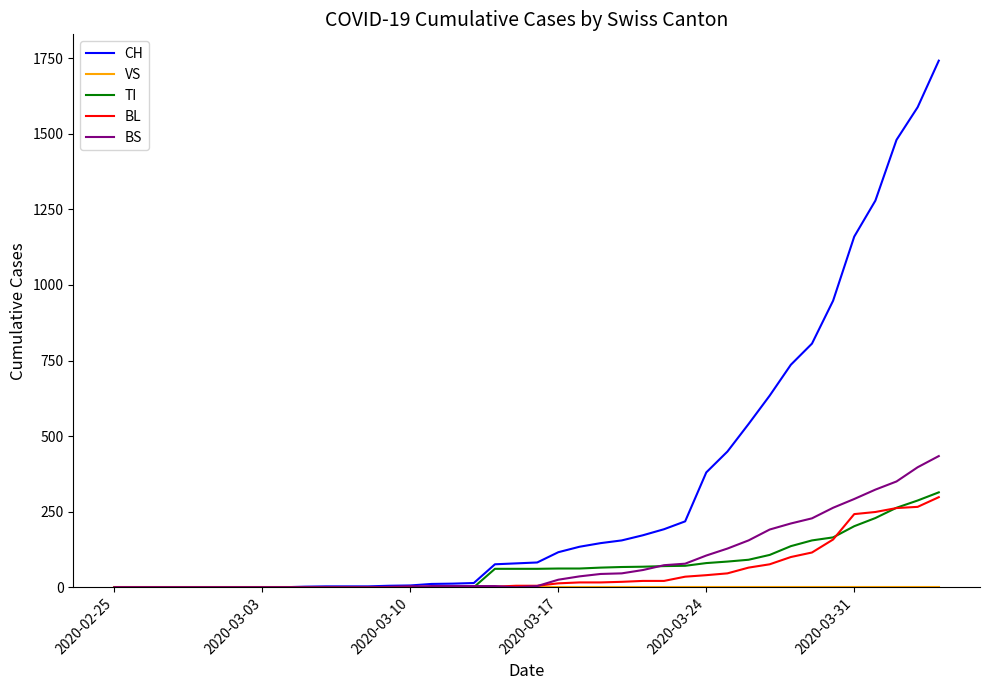

What is the maximum value for TI?

314